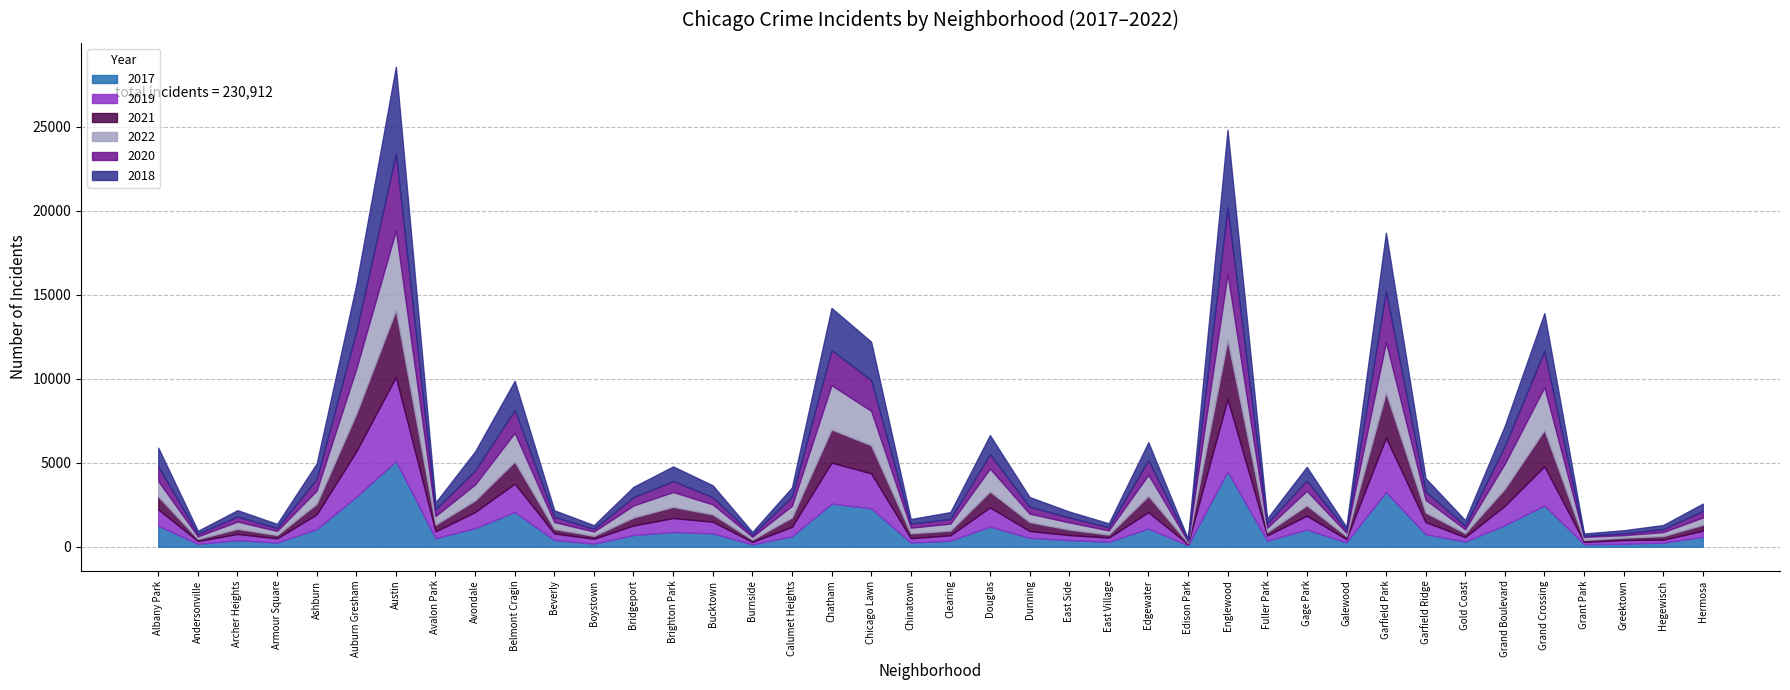

At which category does 2020 reach its first local peak?

Archer Heights